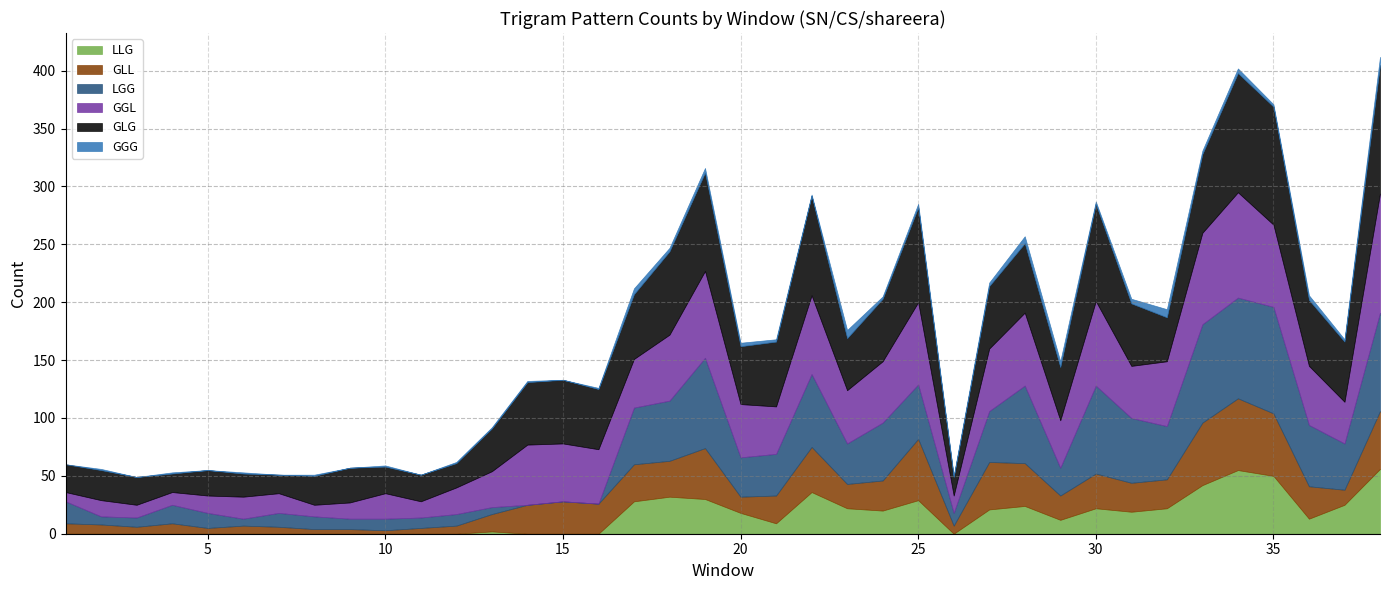

At which category is the sum across all series the highest?

38